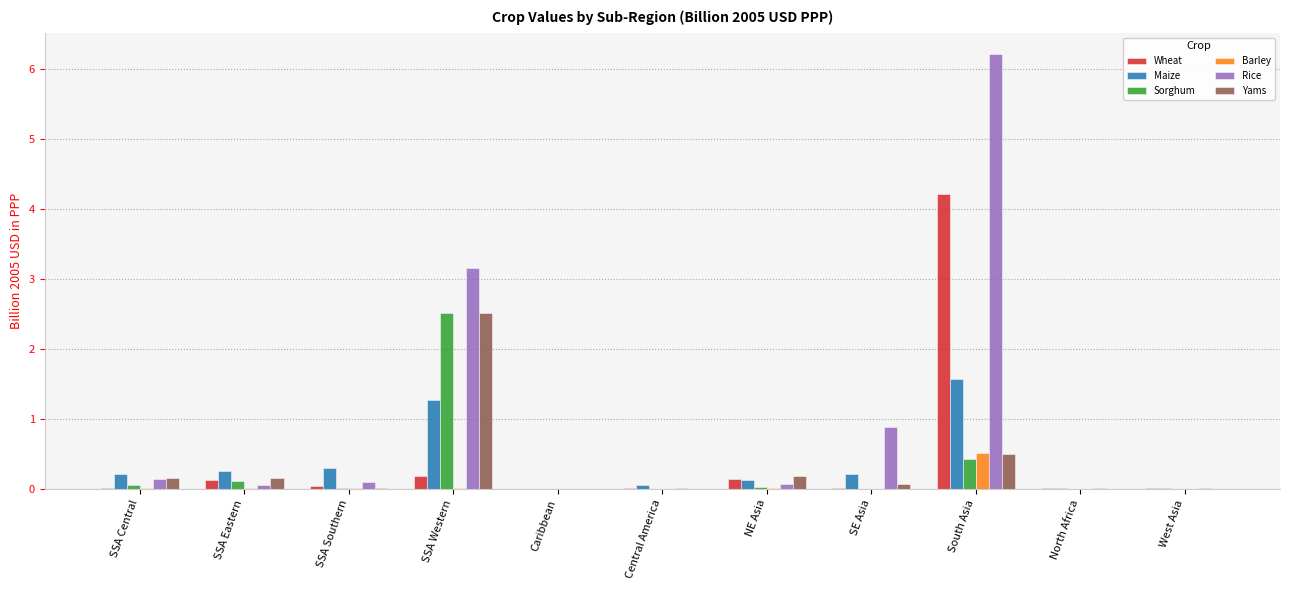

The Yams series shows 0.7 at South Asia. True or false?

False